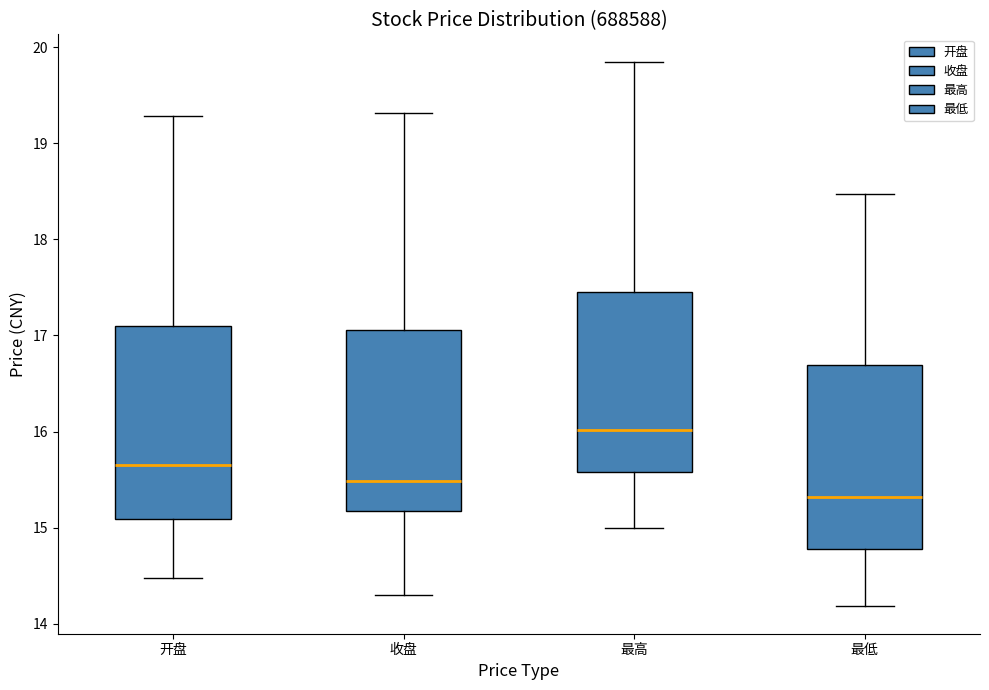

Which box has the lowest median line?

最低